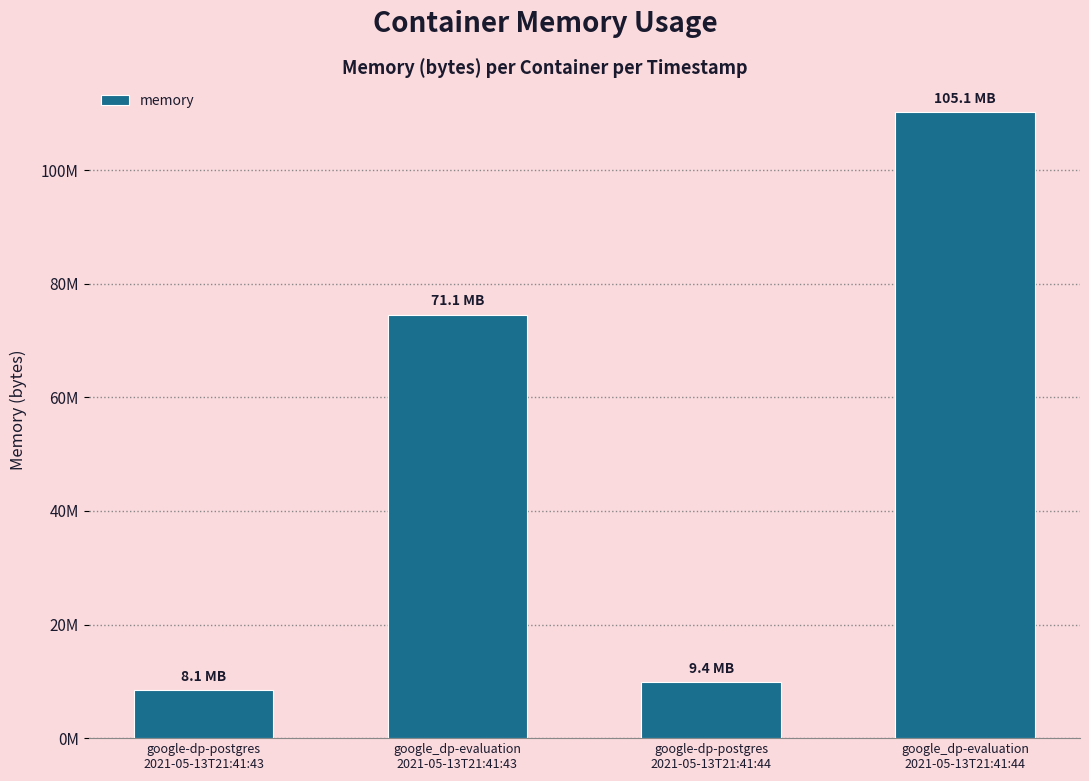

What is the change in value from google-dp-postgres
2021-05-13T21:41:44 to google_dp-evaluation
2021-05-13T21:41:44?

+100315136